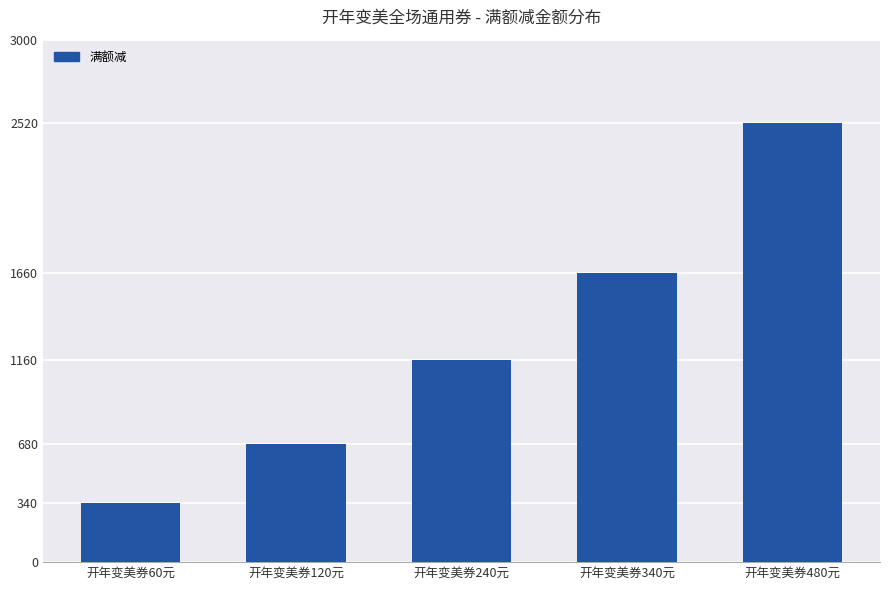

What is the sum of the values at 开年变美券240元 and 开年变美券480元?

3680